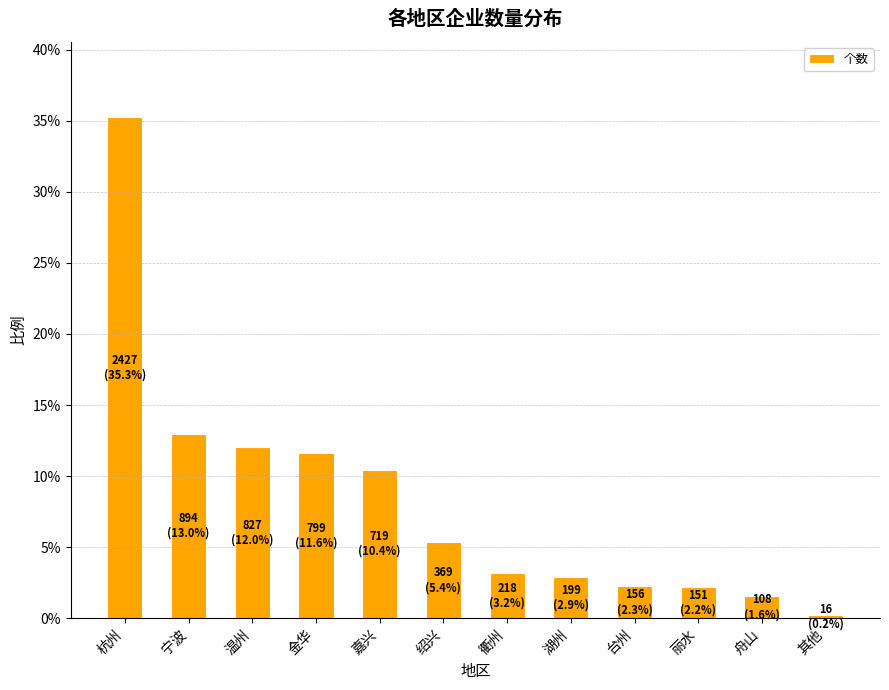

Does the chart contain stacked bars?

No